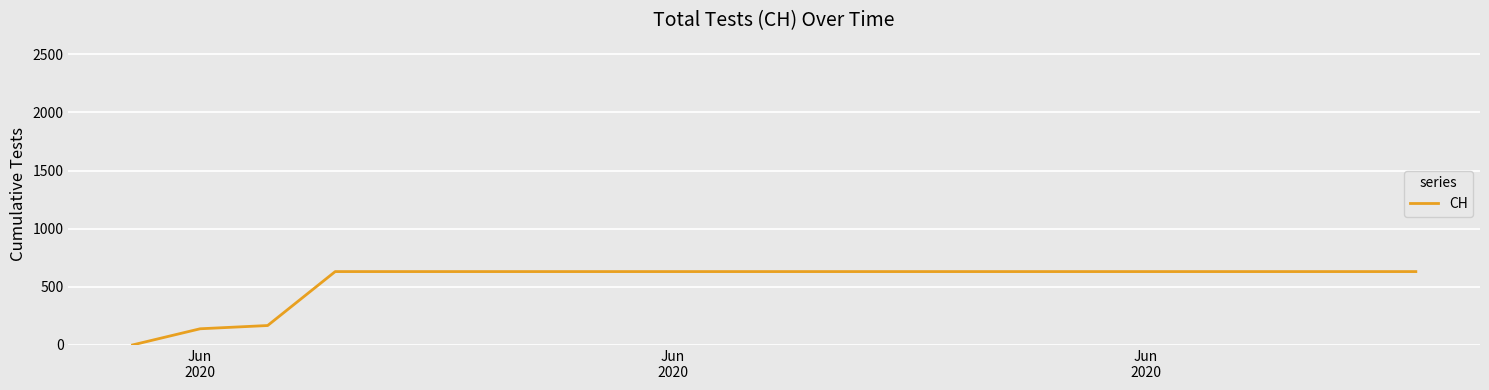

What is the difference between the maximum and minimum values?

631